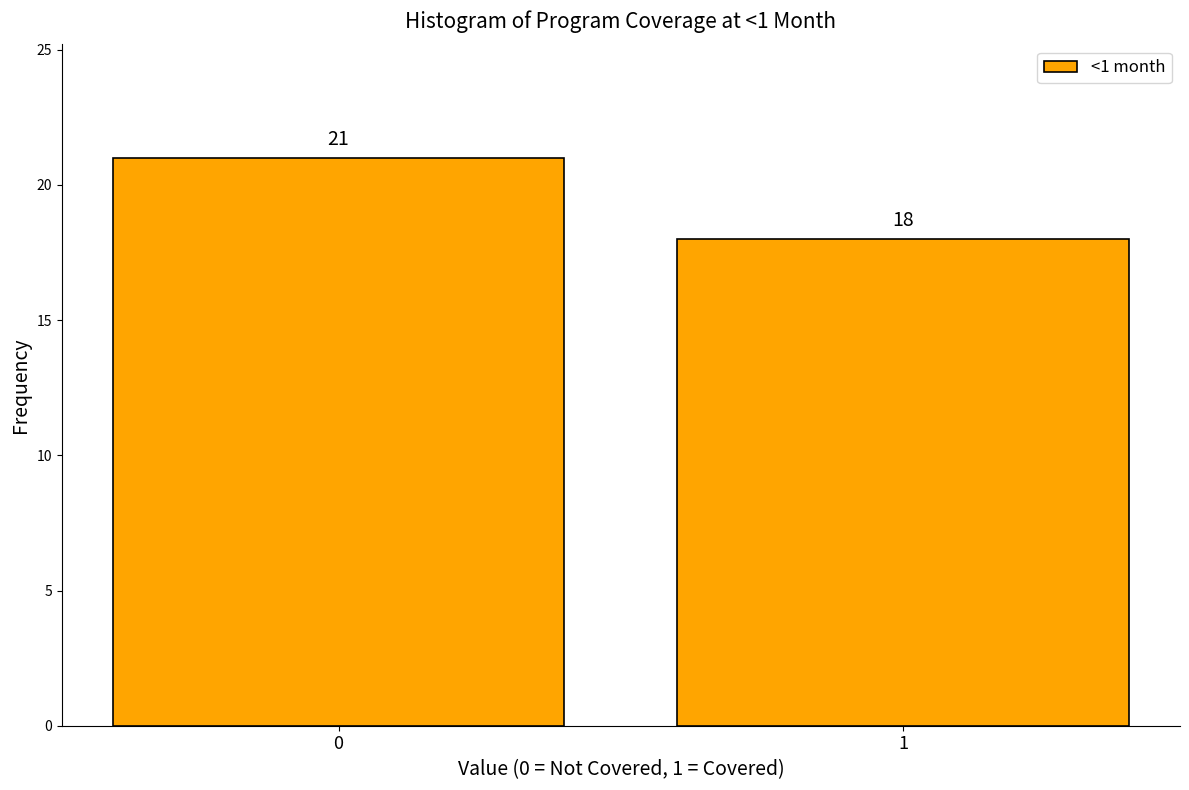

Reading left to right, extract all data points from this chart.

21	18